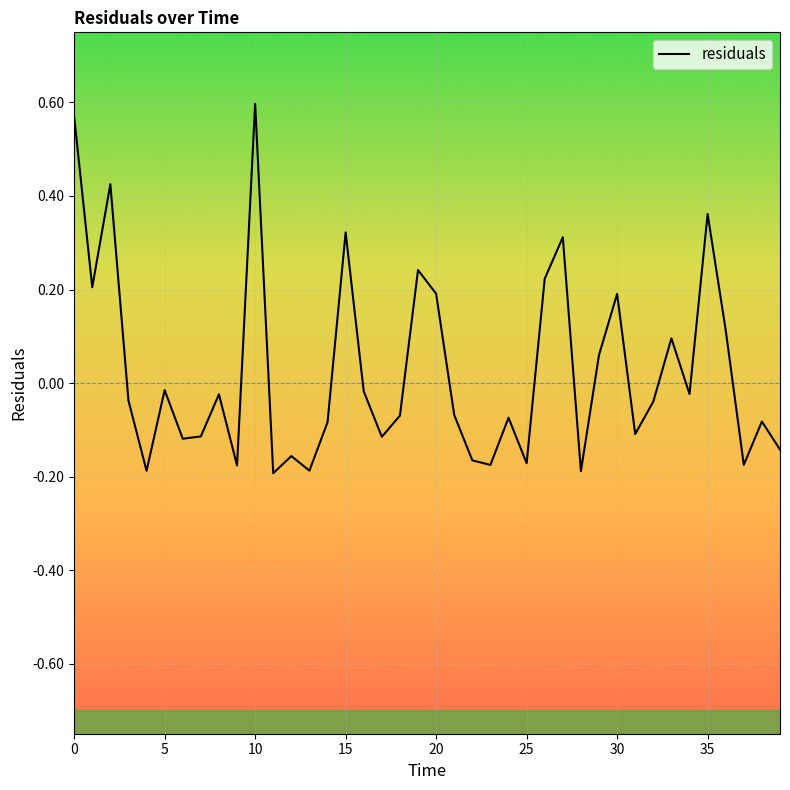

What is the difference between the maximum and minimum values?

0.8